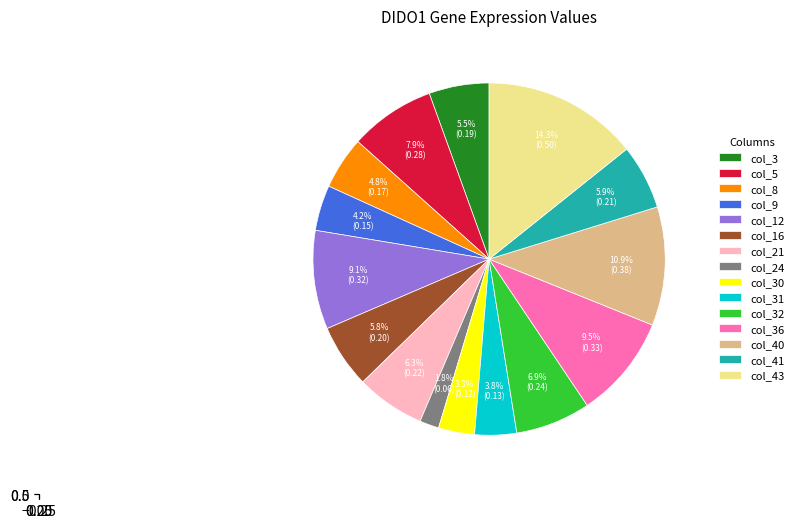

Which category has the smallest portion of the pie?

col_24